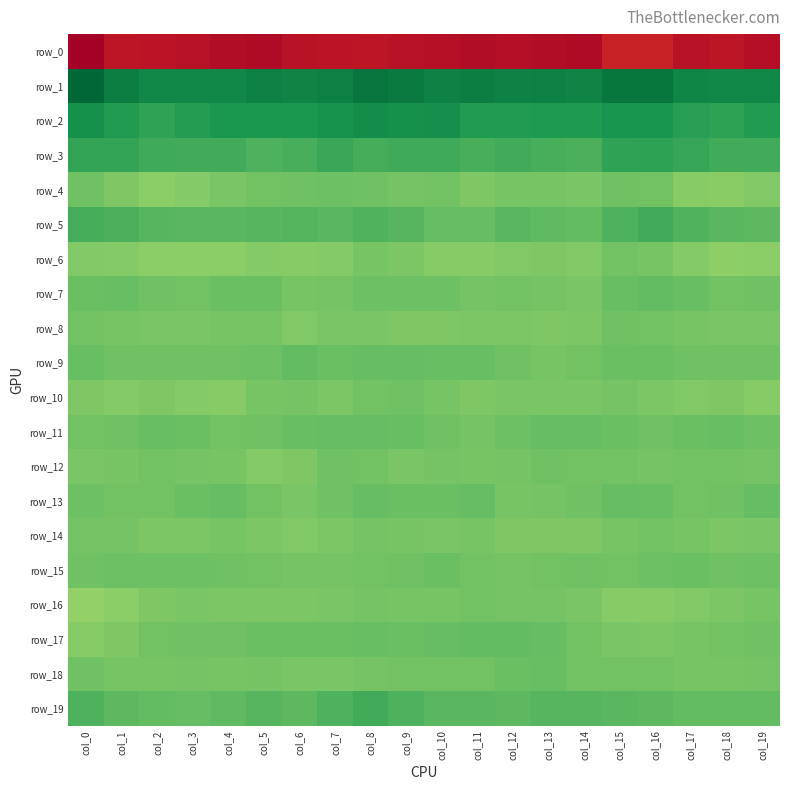

Is it true that row_11 equals -3.9 at col_19?

True